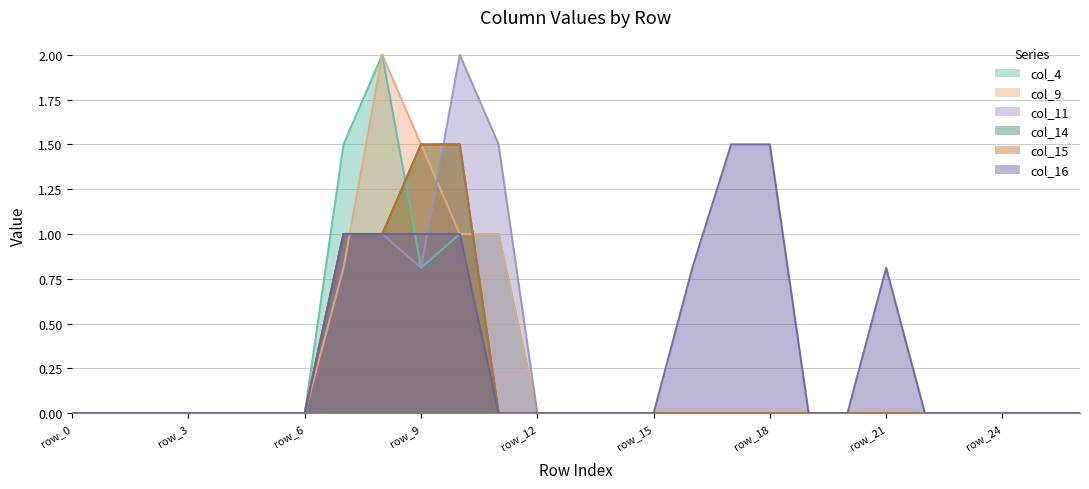

Is it true that col_16 equals 0.0 at row_4?

True